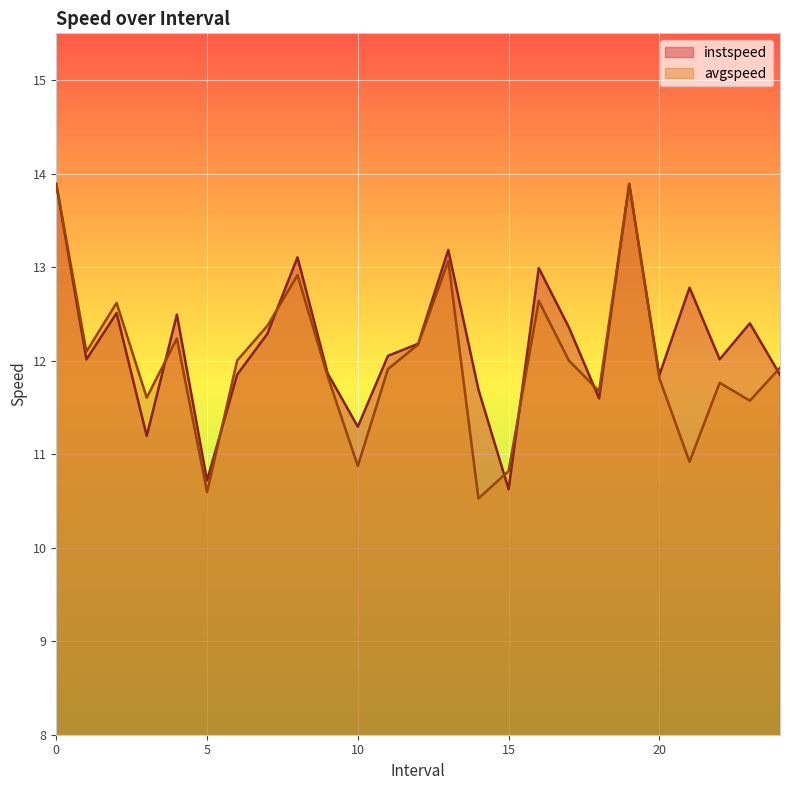

Which series ends up on top after the final intersection of instspeed and avgspeed?

avgspeed